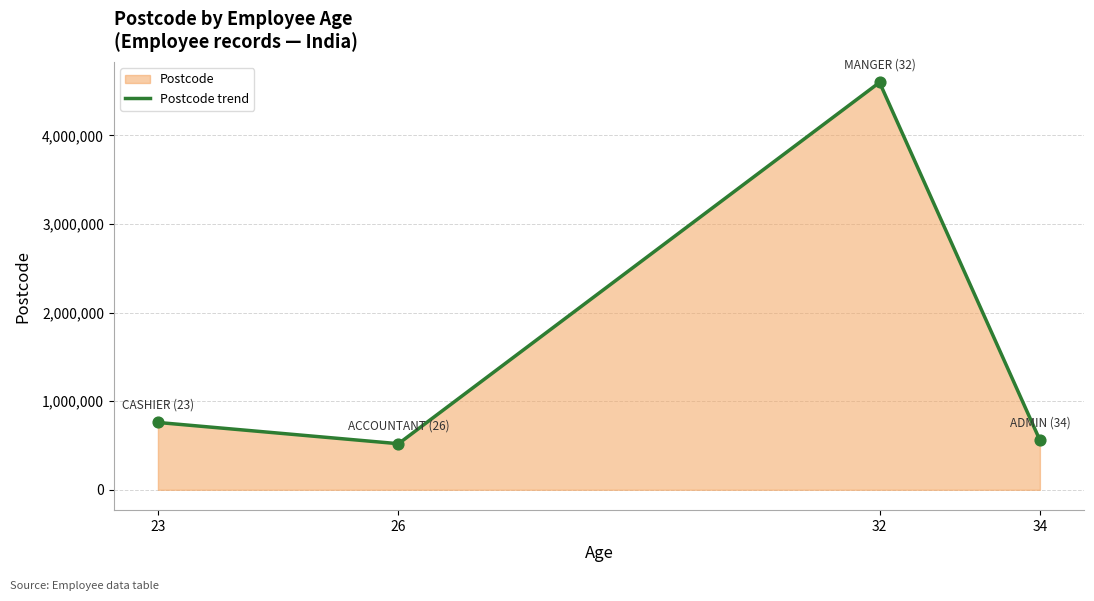

What is the change in value from 32 to 34?

-4038039